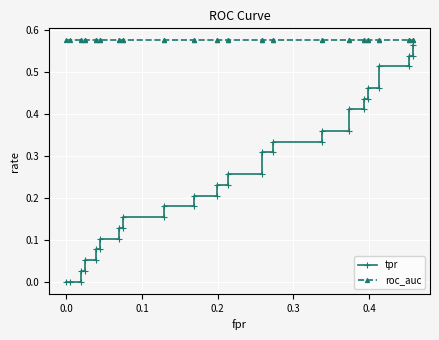

What is the difference between the maximum and second lowest values in the tpr series?

0.6